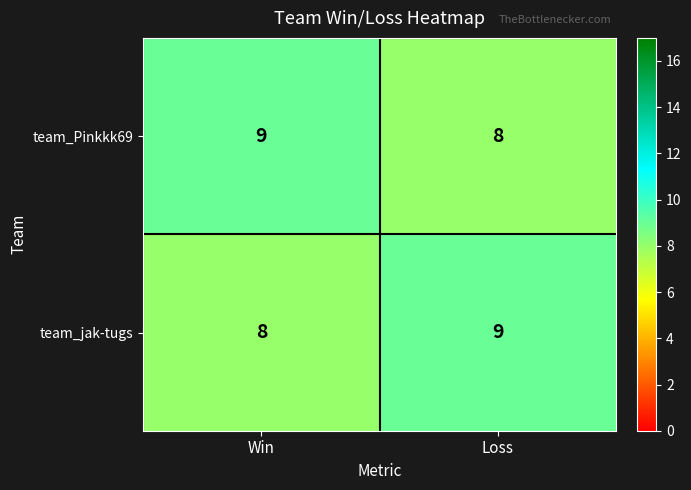

Reading left to right, transcribe all the data shown in this chart.

team_Pinkkk69: Win=9	Loss=8
team_jak-tugs: Win=8	Loss=9